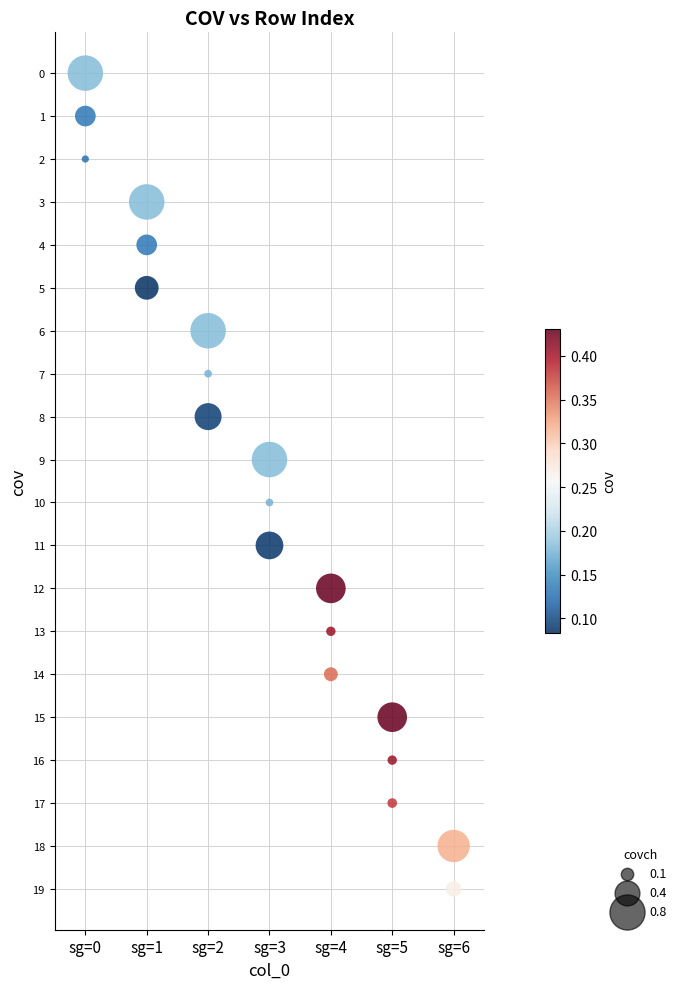

What is the range of Y values (max minus min)?

19